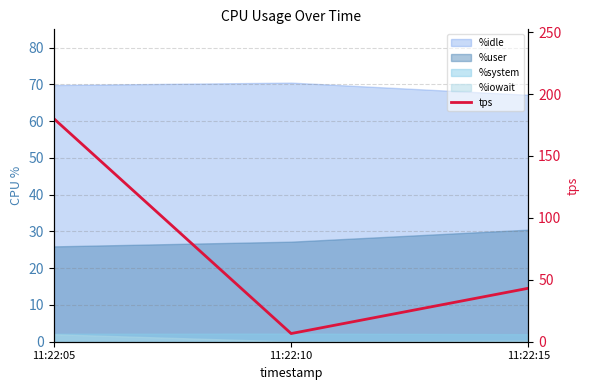

How many values are below 43?

1